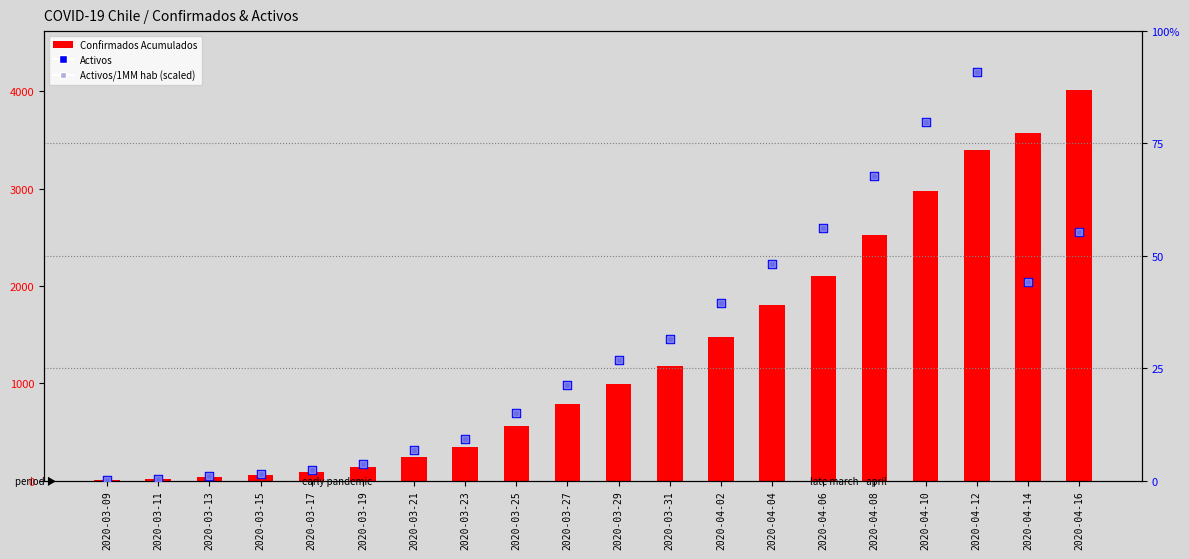

Is the value of Confirmados Acumulados at 2020-03-21 greater than the value of Activos at 2020-03-27?

No